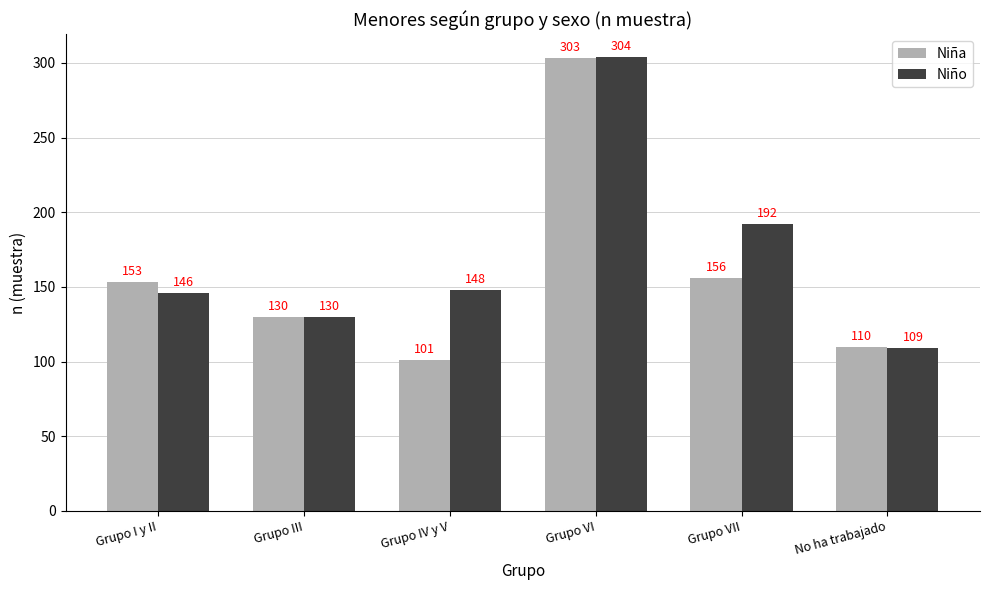

What is the label of the 1st bar from the left?

Grupo I y II